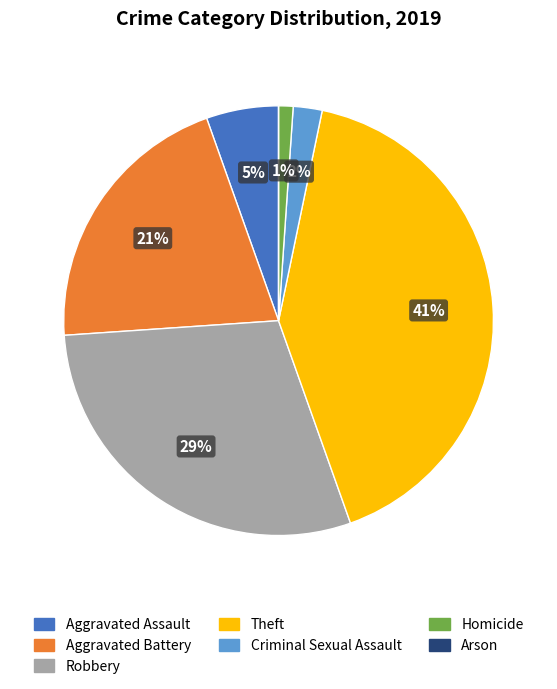

Does Criminal Sexual Assault represent more than half of the total?

No